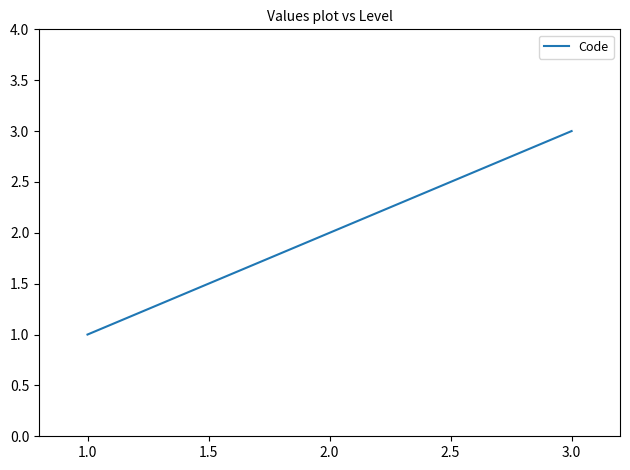

The value at 1.0 is 1. True or false?

True